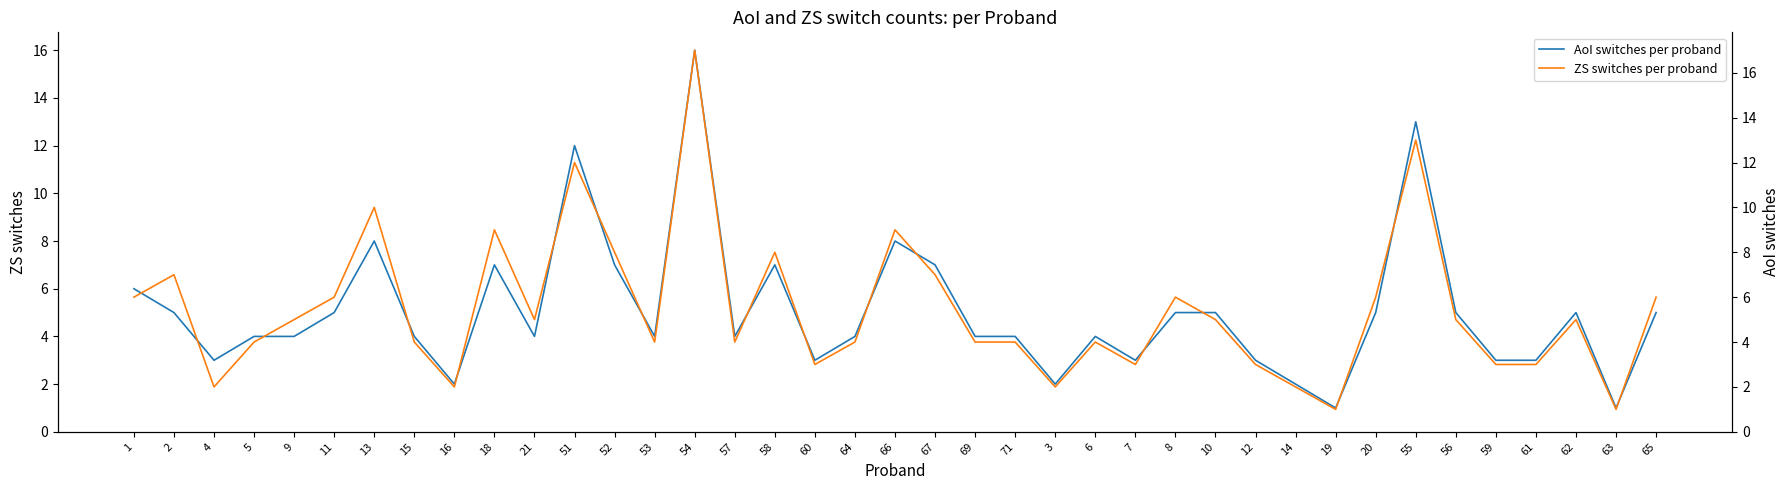

How many interior local peaks does the ZS switches per proband series have?

11